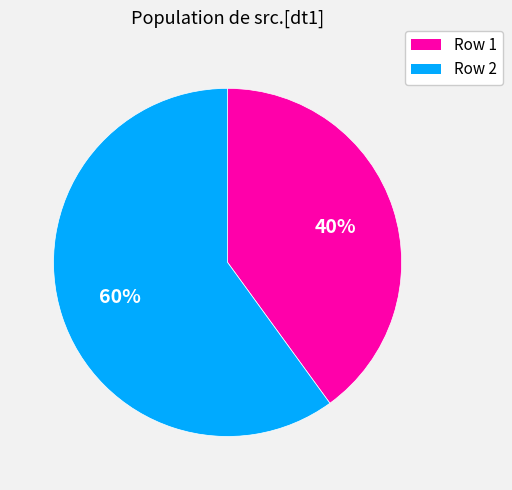

To the nearest percent, what percentage of the pie is Row 1?

40%